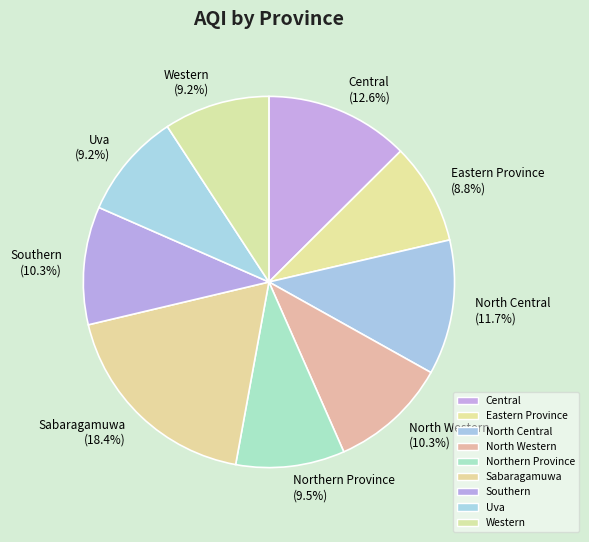

To the nearest percent, what portion does Western represent?

9%